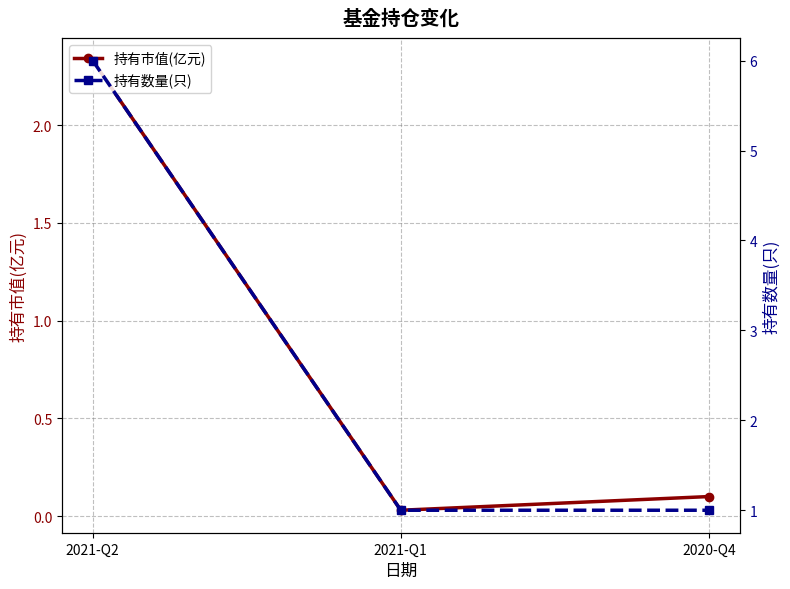

Reading right to left, list all the values displayed in this chart.

持有市值(亿元): 2020-Q4=0.1	2021-Q1=0.0	2021-Q2=2.3
持有数量(只): 2020-Q4=1.0	2021-Q1=1.0	2021-Q2=6.0